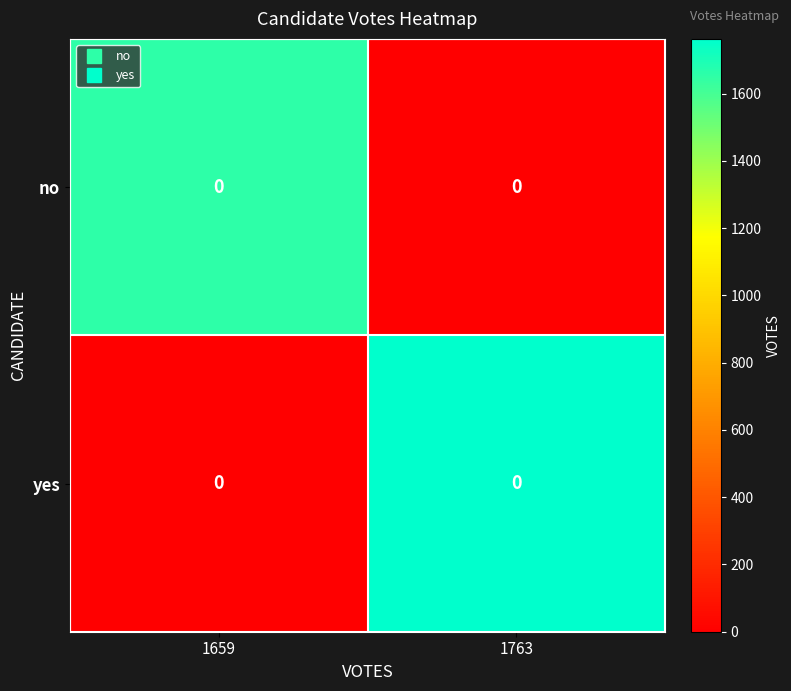

Which series has the largest total across all categories?

yes